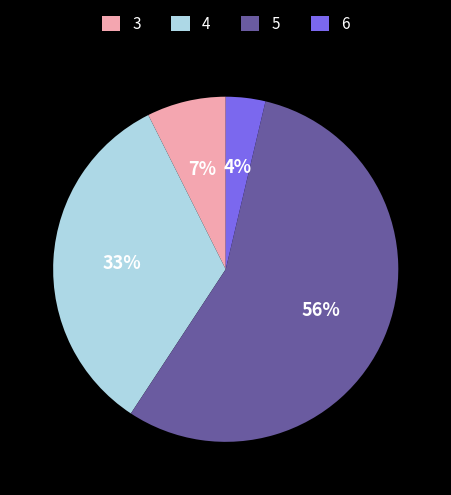

Rank the categories by value from lowest to highest.

6, 3, 4, 5